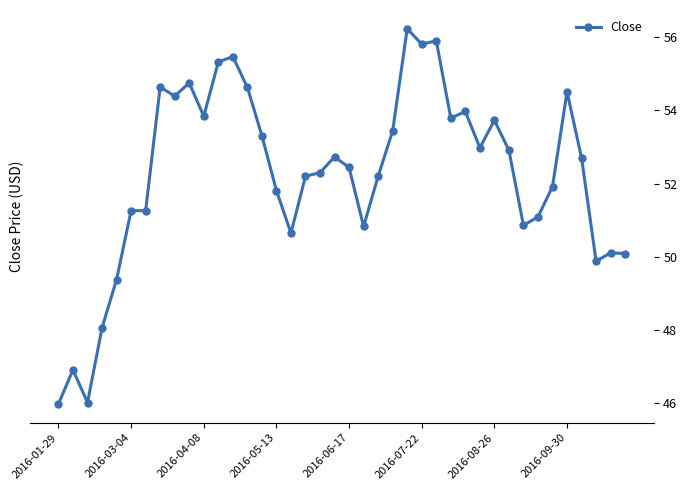

What is the value of the 26th point from the left?

55.8